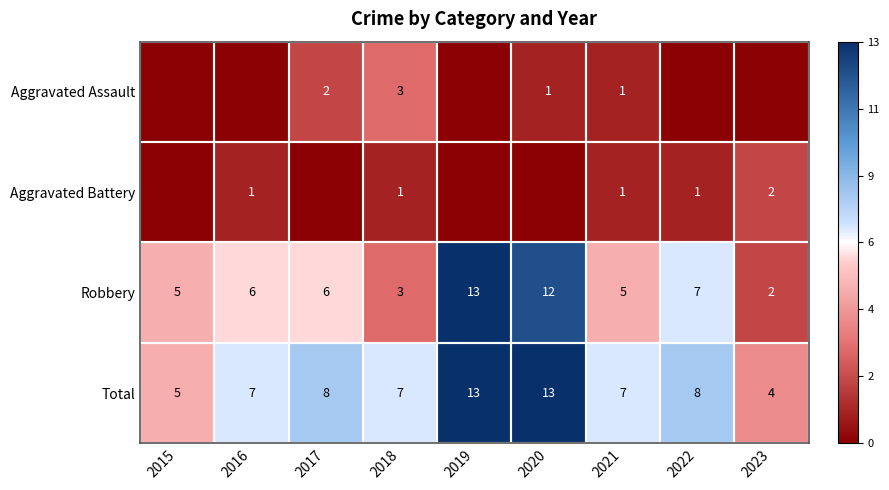

What is the difference between the second highest and second lowest values in the Robbery series?

9.0